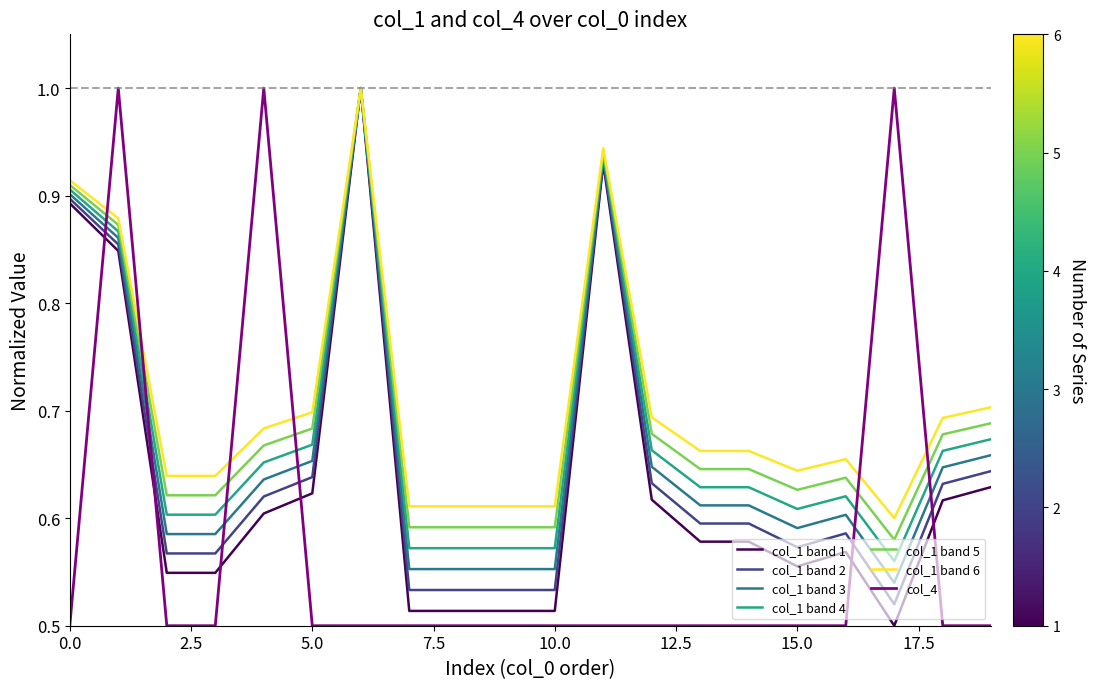

What is the maximum value for col_1 band 3?

1.0